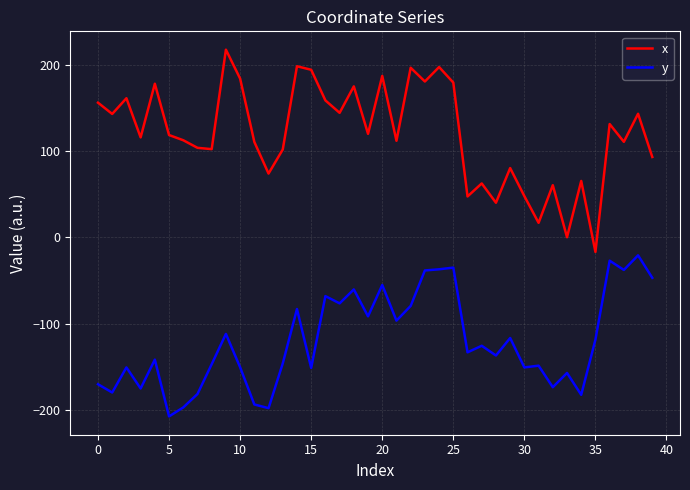

What is the difference between the maximum and second lowest values in the x series?

217.3